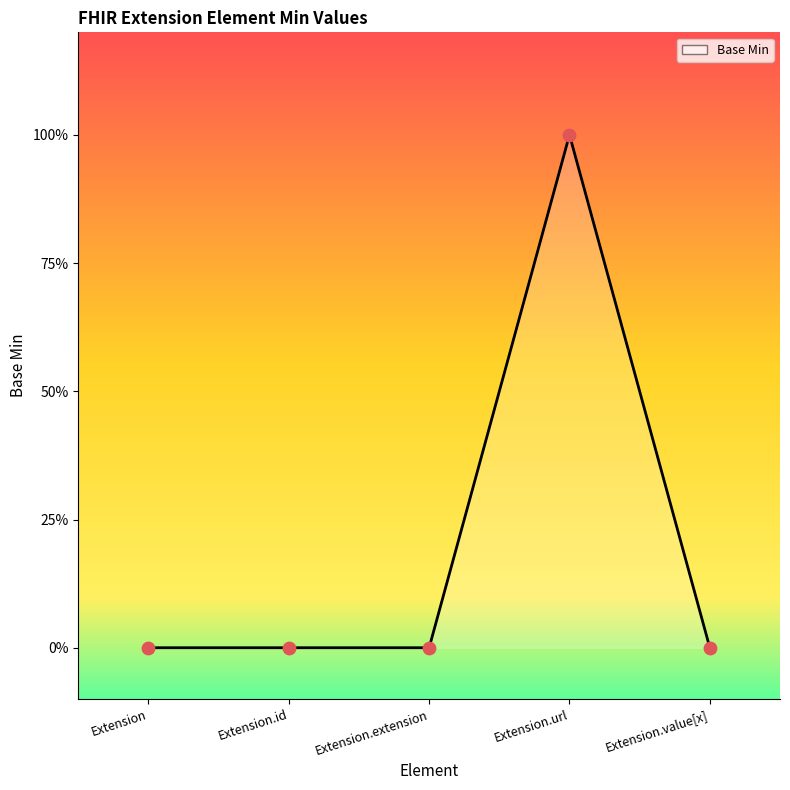

Which has a higher value, Extension.value[x] or Extension.url?

Extension.url